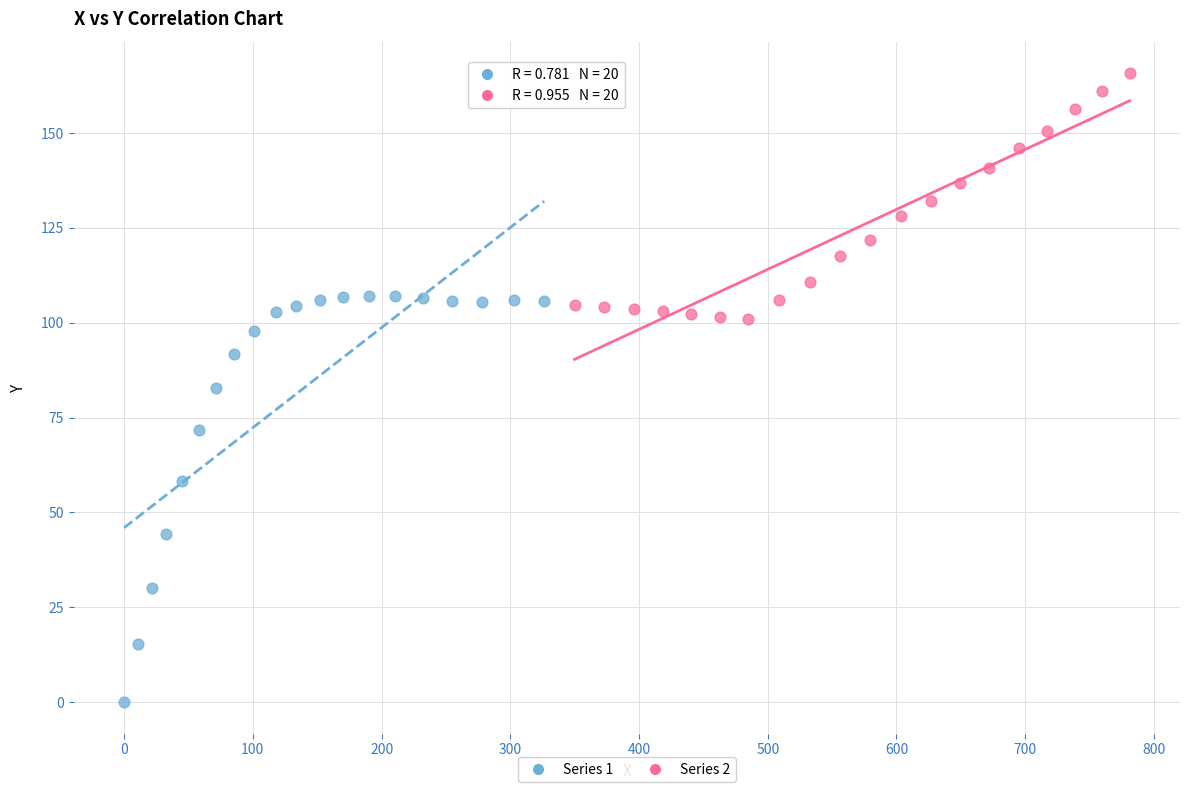

Which series contains the highest Y value?

Series 2